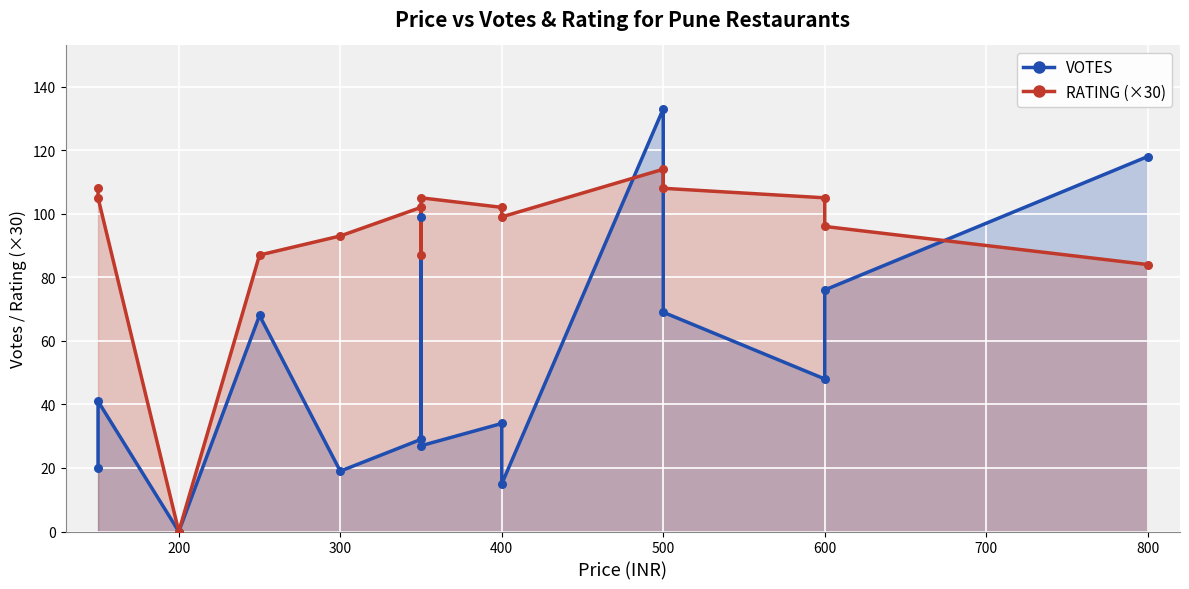

At how many categories does at least one series exceed 128?

1